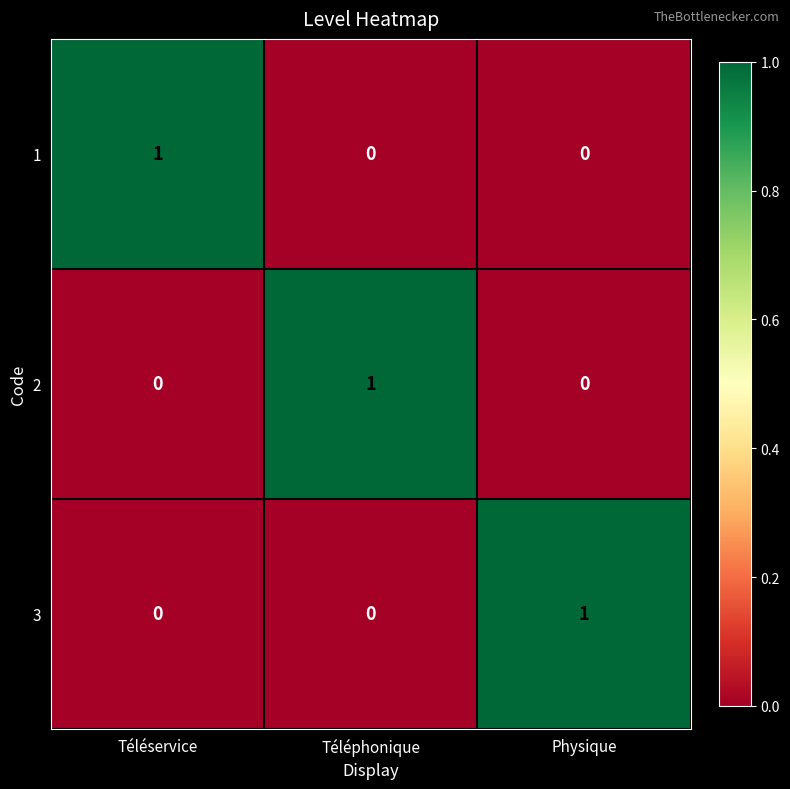

Reading left to right, transcribe all the data shown in this chart.

1: 1	0	0
2: 0	1	0
3: 0	0	1